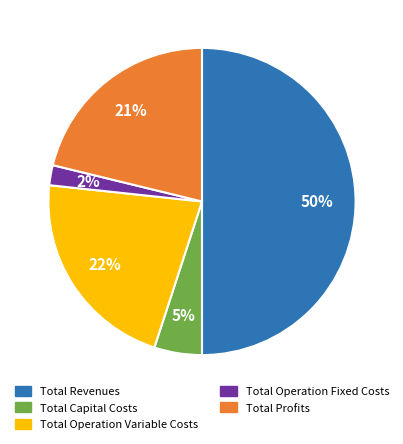

Does Total Operation Fixed Costs account for over 50% of the chart?

No